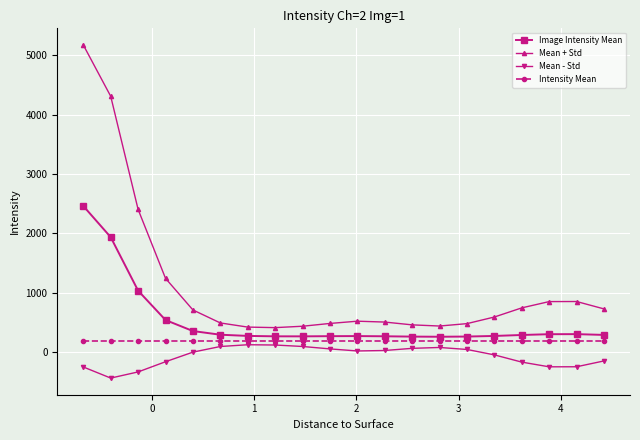

What is the difference between the maximum and minimum values in the Mean - Std series?

561.2